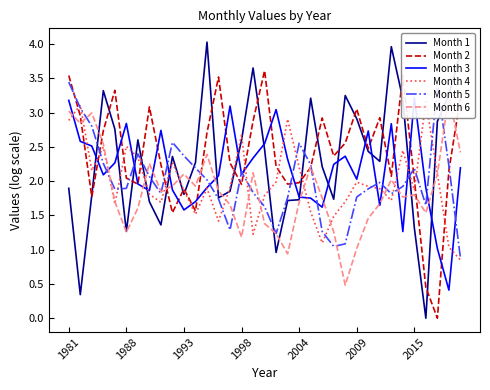

What value does the Month 1 series have at 1993?

1.8